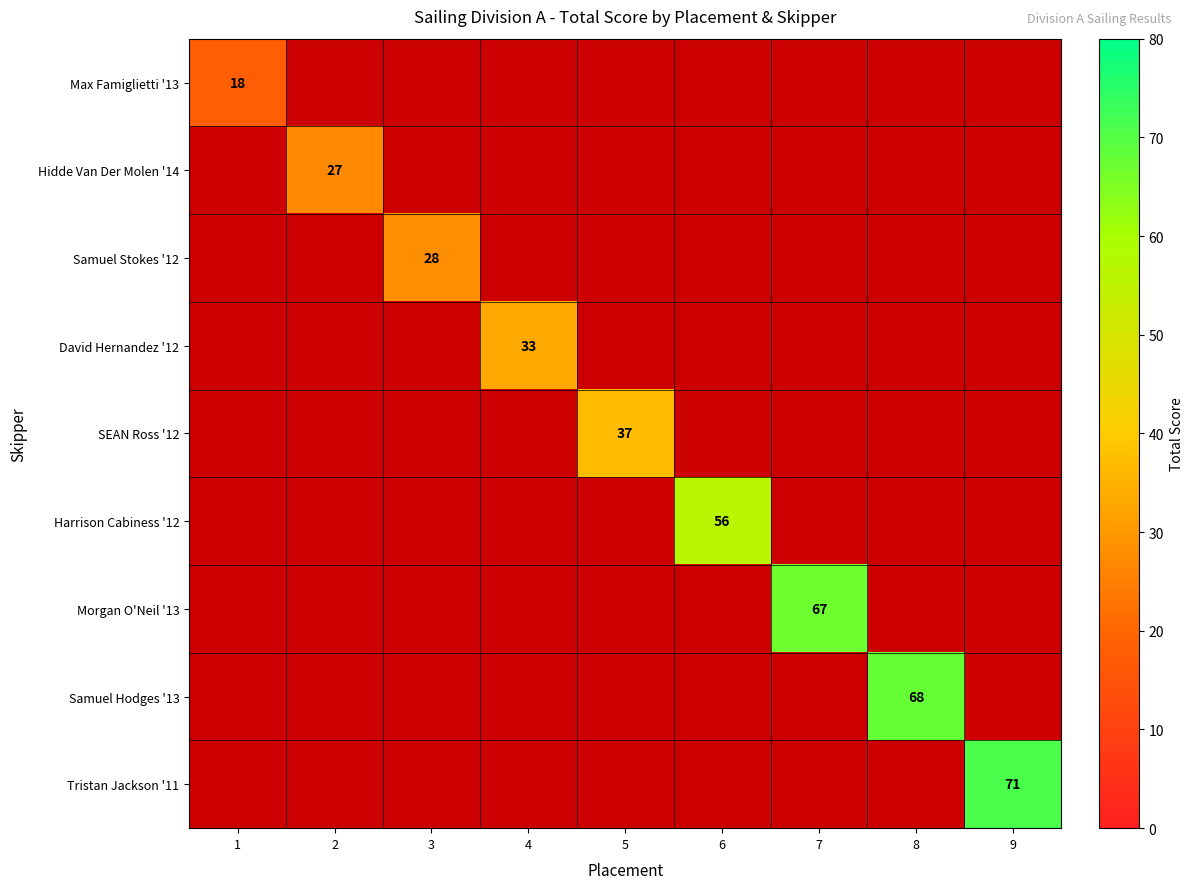

At which category does the chart reach its minimum across all series?

1